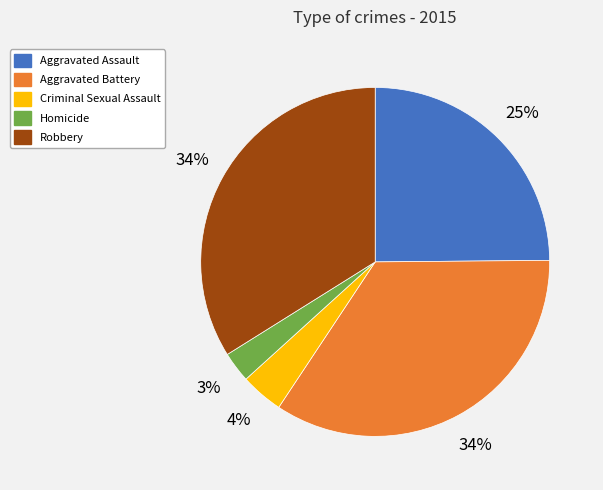

Is it true that Homicide is 10% of the pie?

False